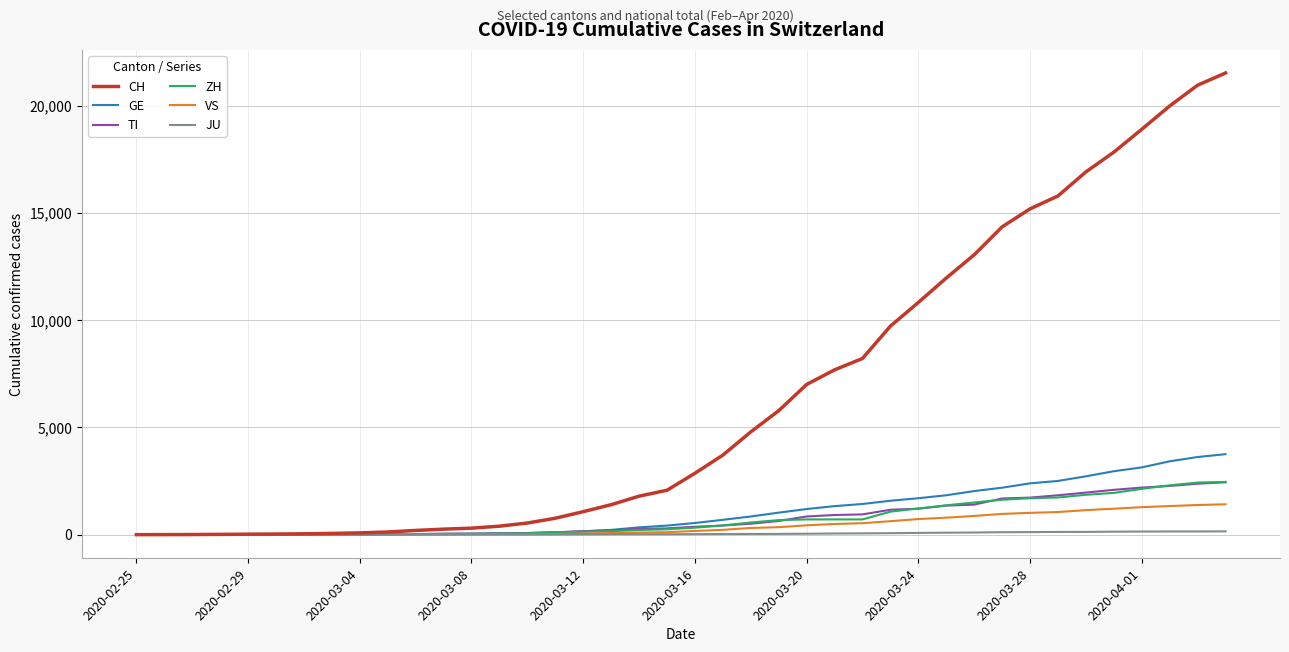

What is the difference between the maximum and second lowest values in the ZH series?

2461